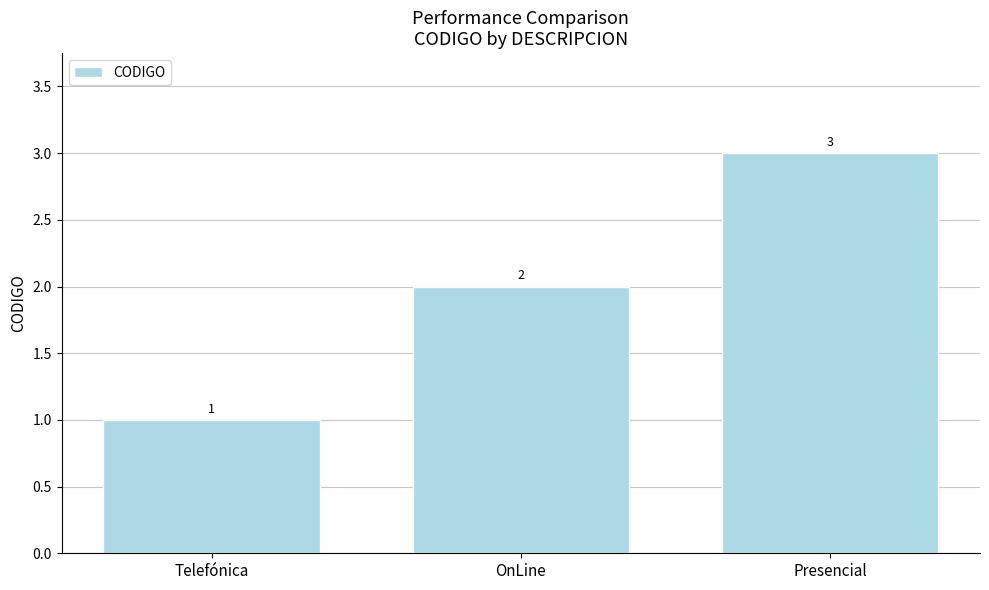

What is the minimum value shown in the chart?

1